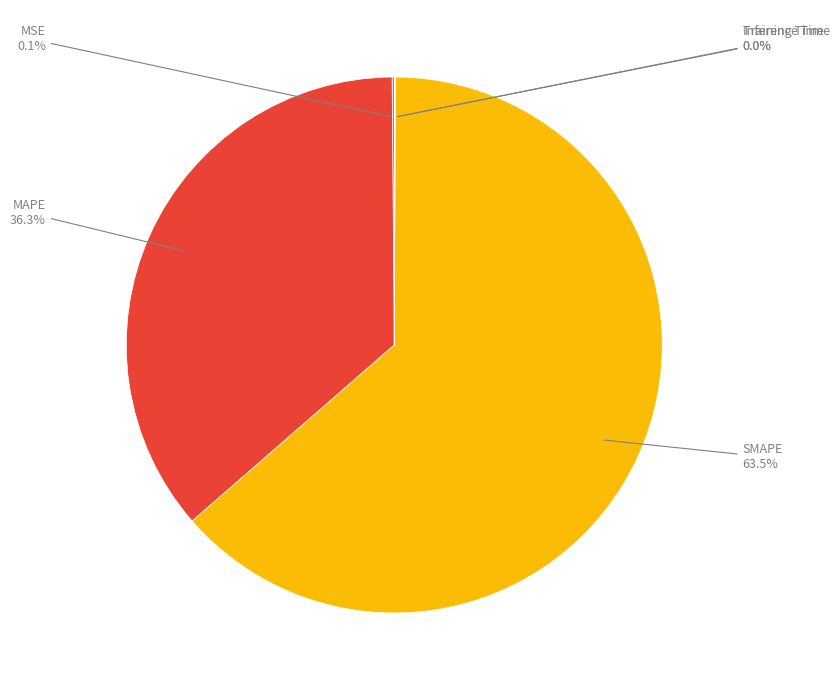

Is there a majority slice in this chart?

Yes